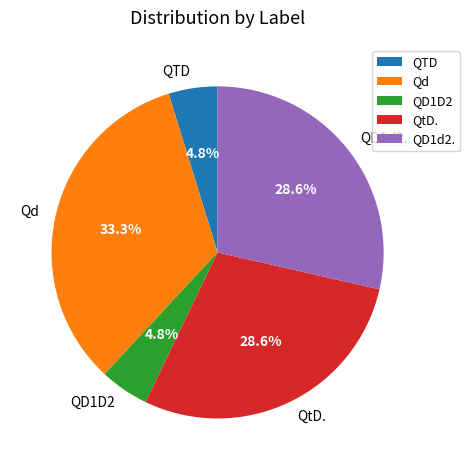

Approximately how many times larger is the value at QD1d2. compared to QD1D2?

6.0